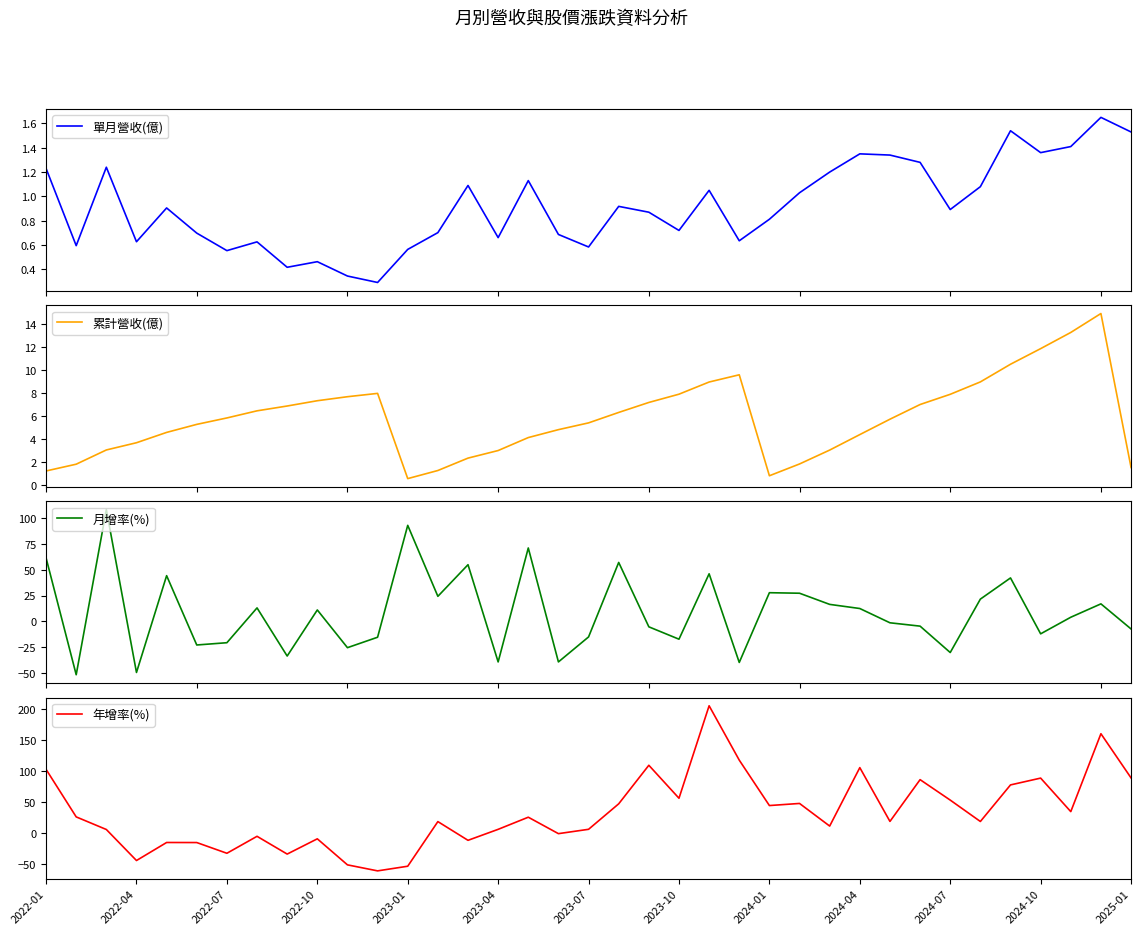

True or false: 年增率(%) has a value of 88.1 at 2024-10.

True